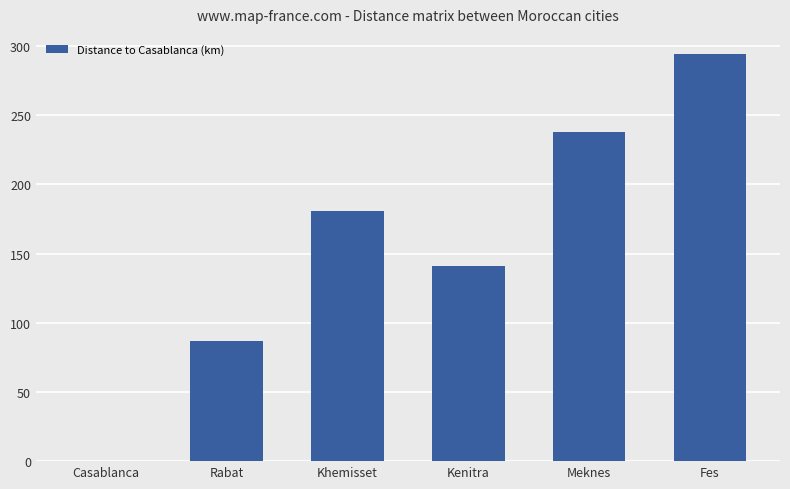

What is the greatest value displayed?

294.0